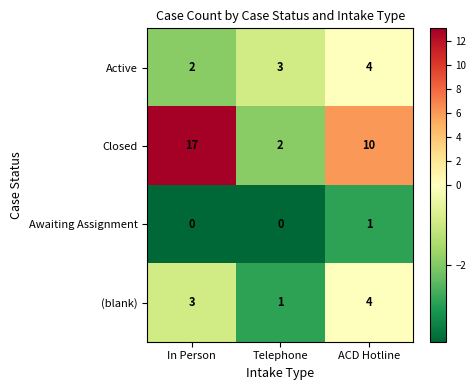

At In Person, list the series in order from smallest to largest.

Awaiting Assignment, Active, (blank), Closed